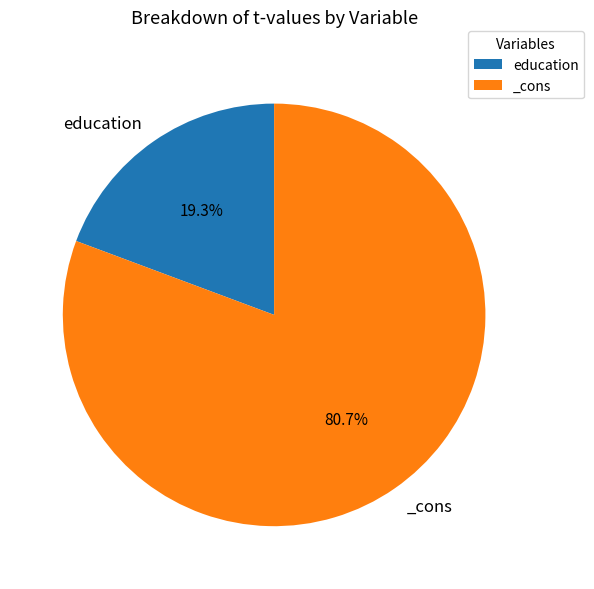

True or false: education accounts for 26% of the total.

False